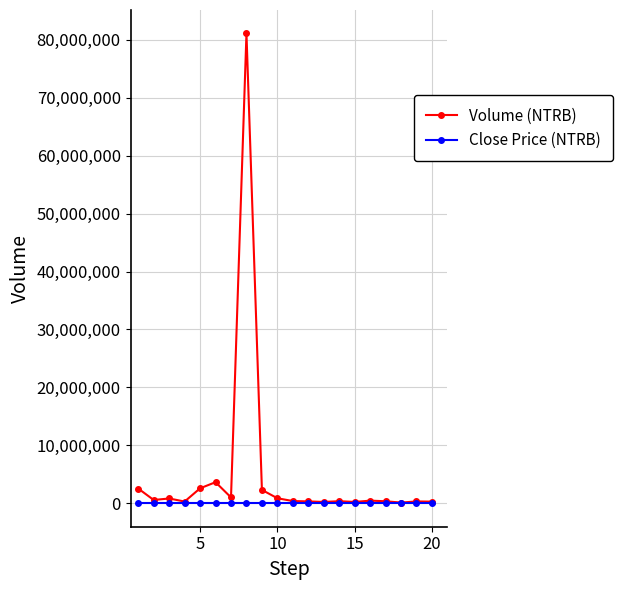

List the series in order of their peak value, highest first.

Volume (NTRB), Close Price (NTRB)